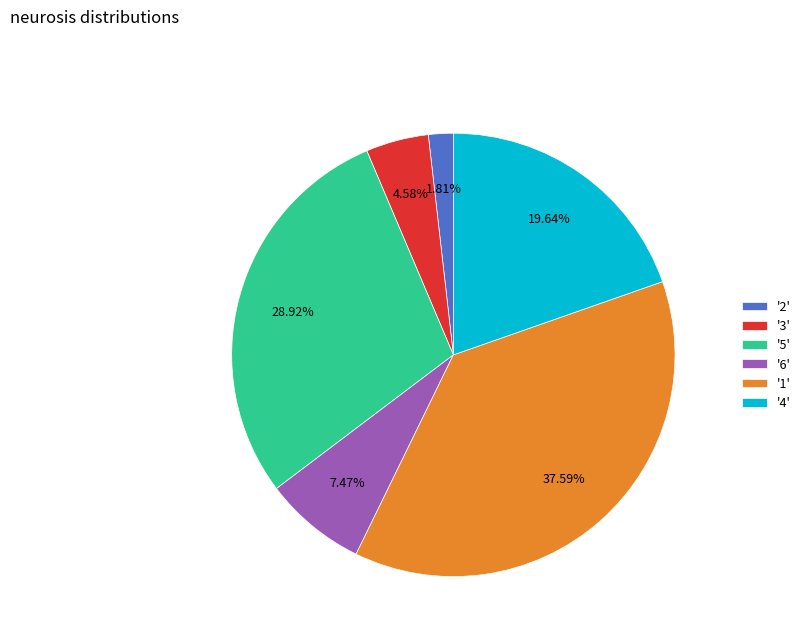

Between '1' and '6', which is larger?

'1'